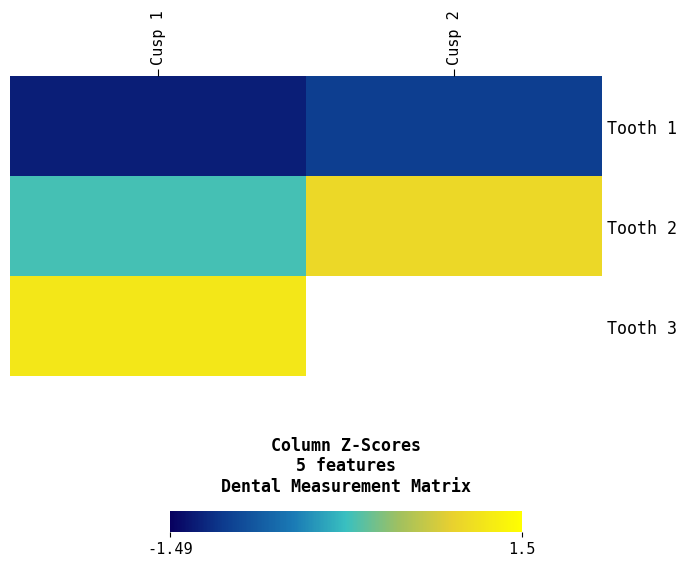

What is the sum of the Tooth 1 values at Cusp 1 and Cusp 2?

-2.3